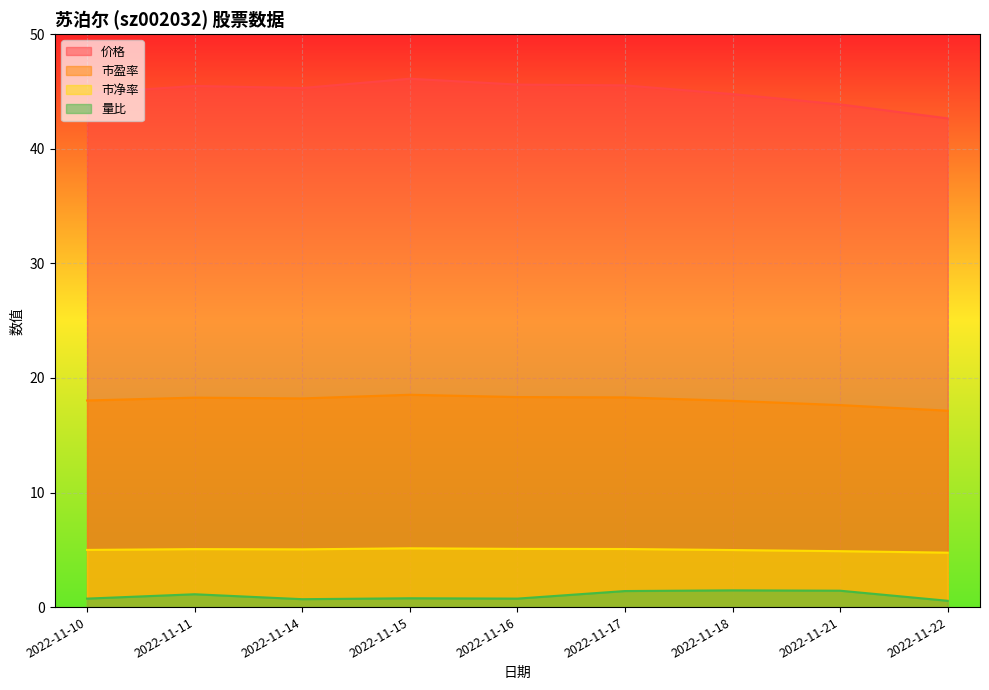

True or false: 量比 has a value of 0.2 at 2022-11-10.

False